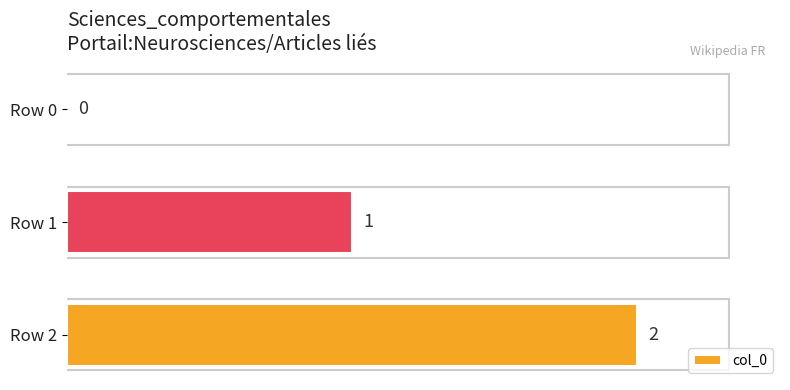

Are the bars horizontal?

Yes